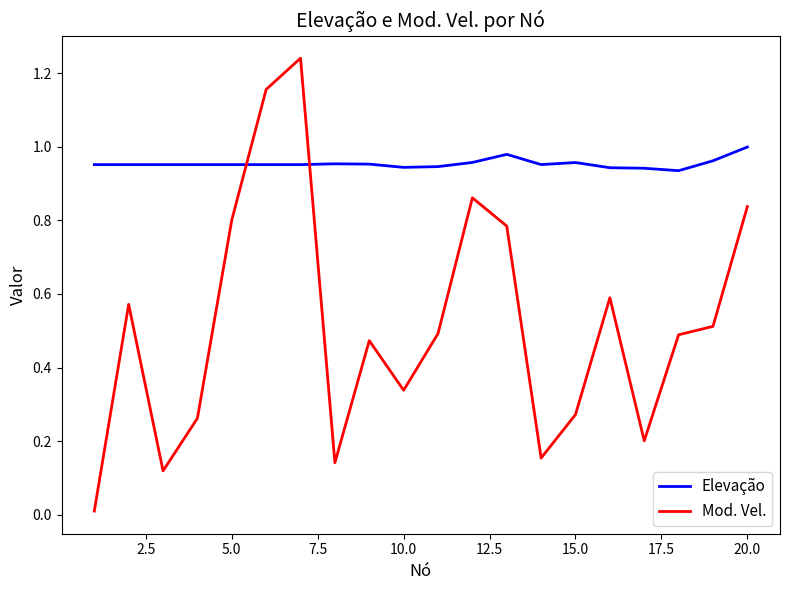

After their last crossing, which series has the higher values: Elevação or Mod. Vel.?

Elevação